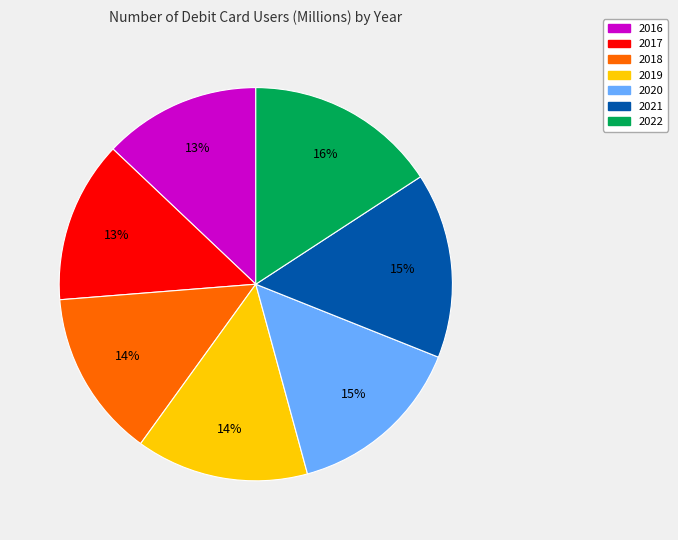

What percentage is the 2018 slice, to the nearest percent?

14%